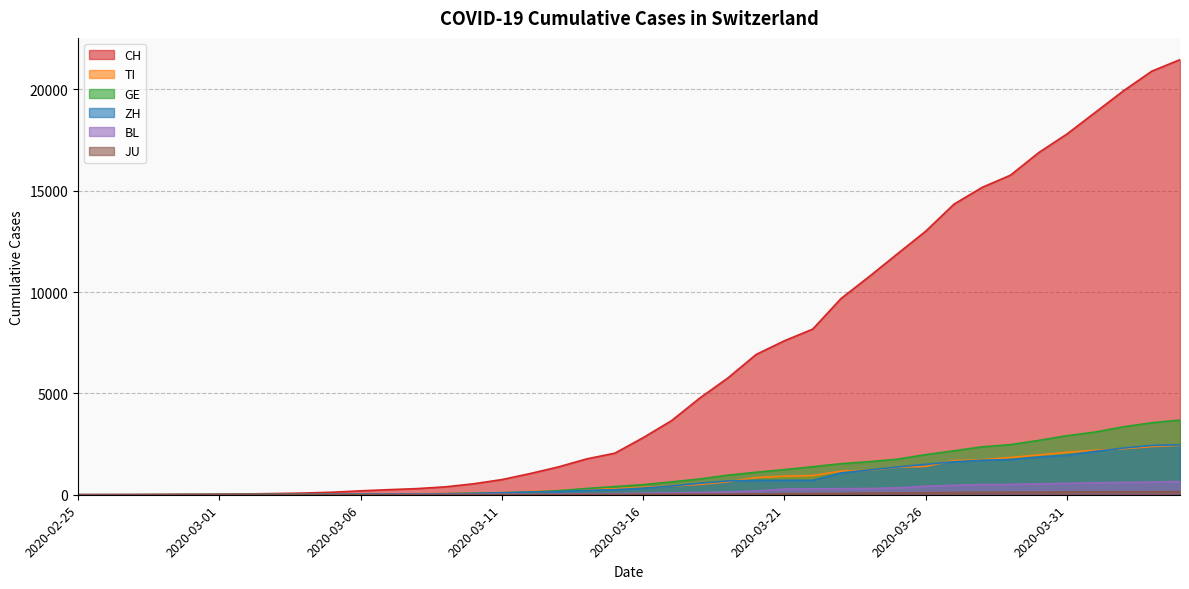

What is the difference between the maximum and minimum values in the TI series?

2442